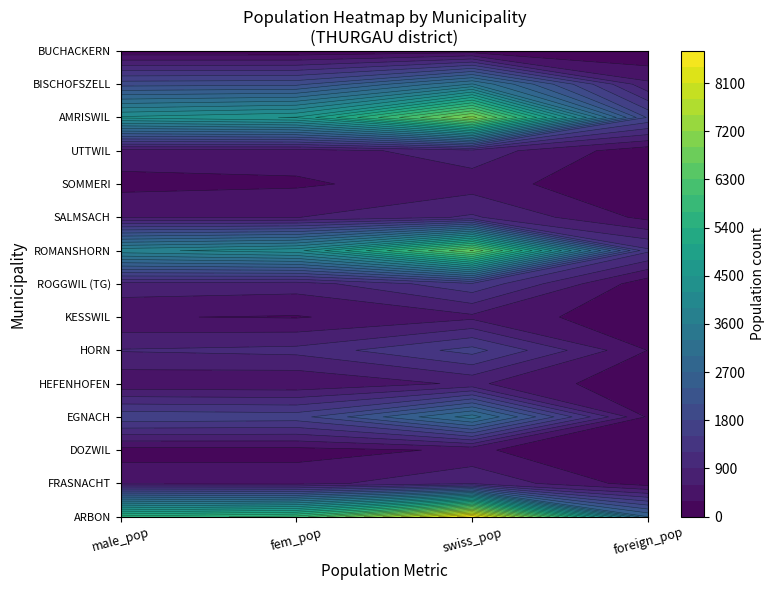

The ROMANSHORN series shows 364 at EGNACH. True or false?

False